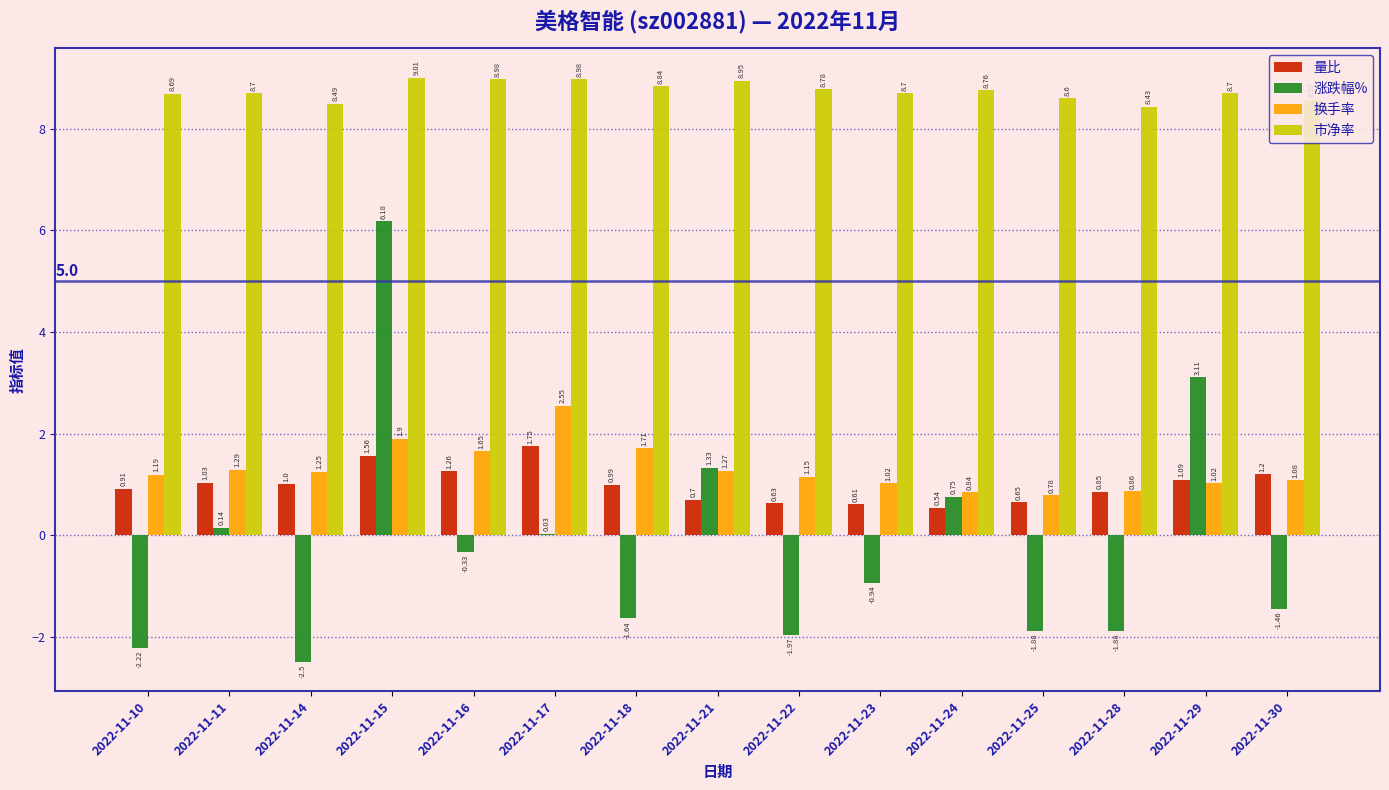

What is the greatest value displayed?

9.0